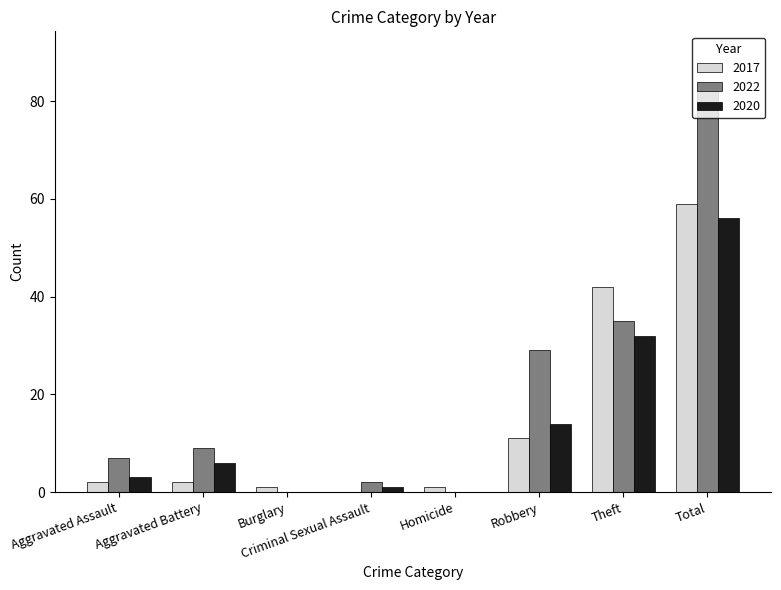

Which category has the highest value in the 2017 series?

Total